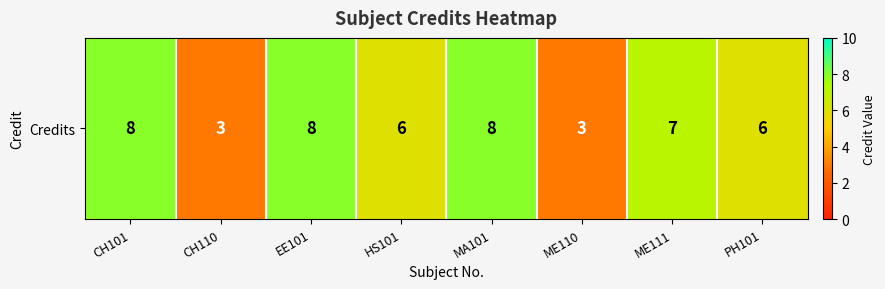

What is the difference between the maximum and second lowest values?

5